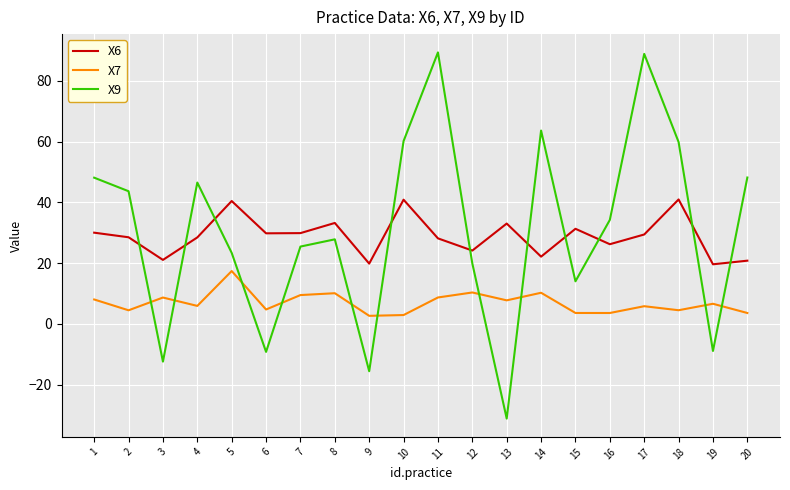

What is the total value across all series at 17?

124.1